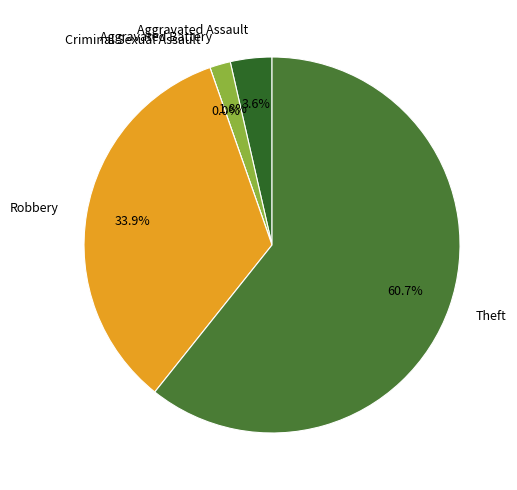

To the nearest percent, what is the average slice percentage?

20%